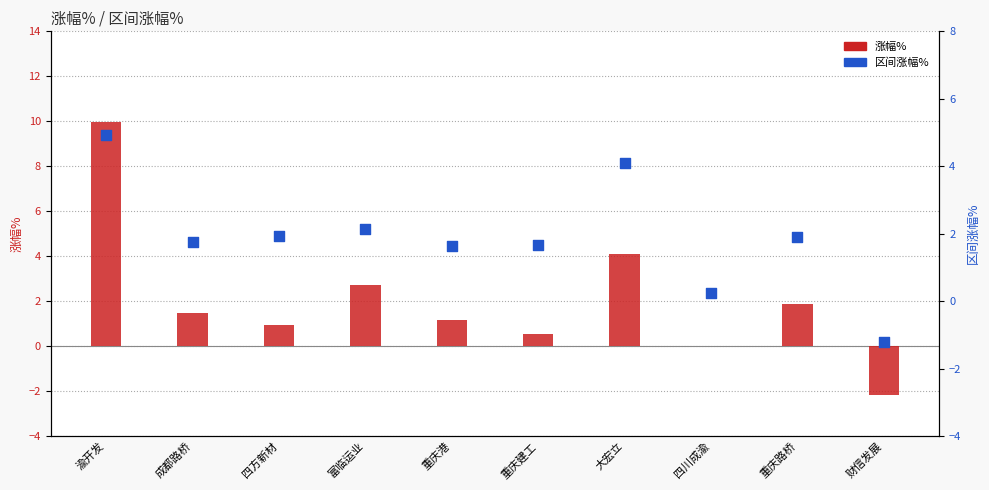

At how many categories does at least one series exceed 0?

9